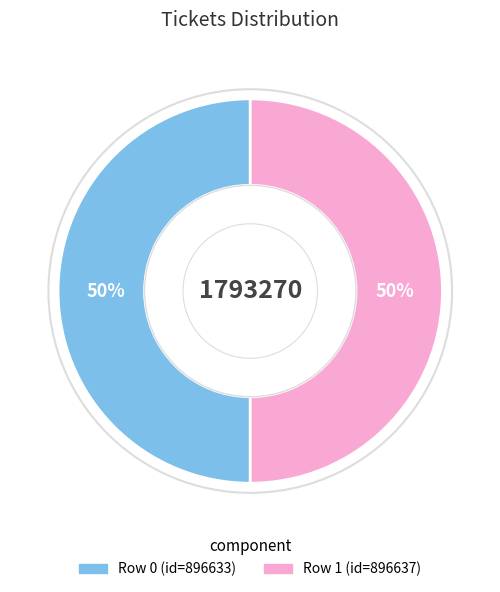

To the nearest percent, what is the average slice percentage?

50%